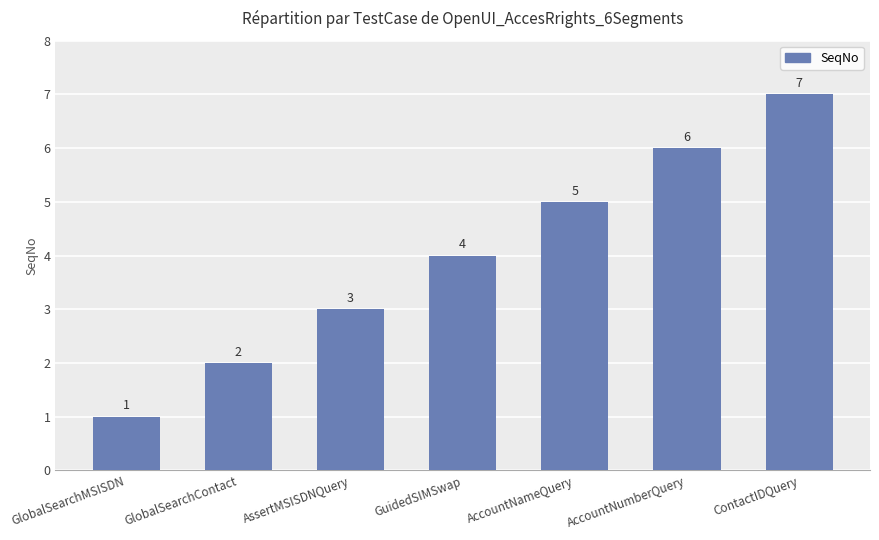

True or false: the data shows 2 at GlobalSearchContact.

True